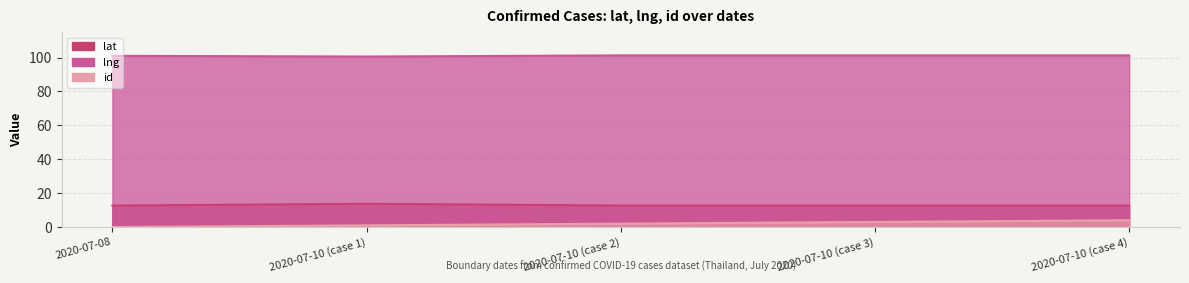

Count the id values in the range 1 to 3.

3